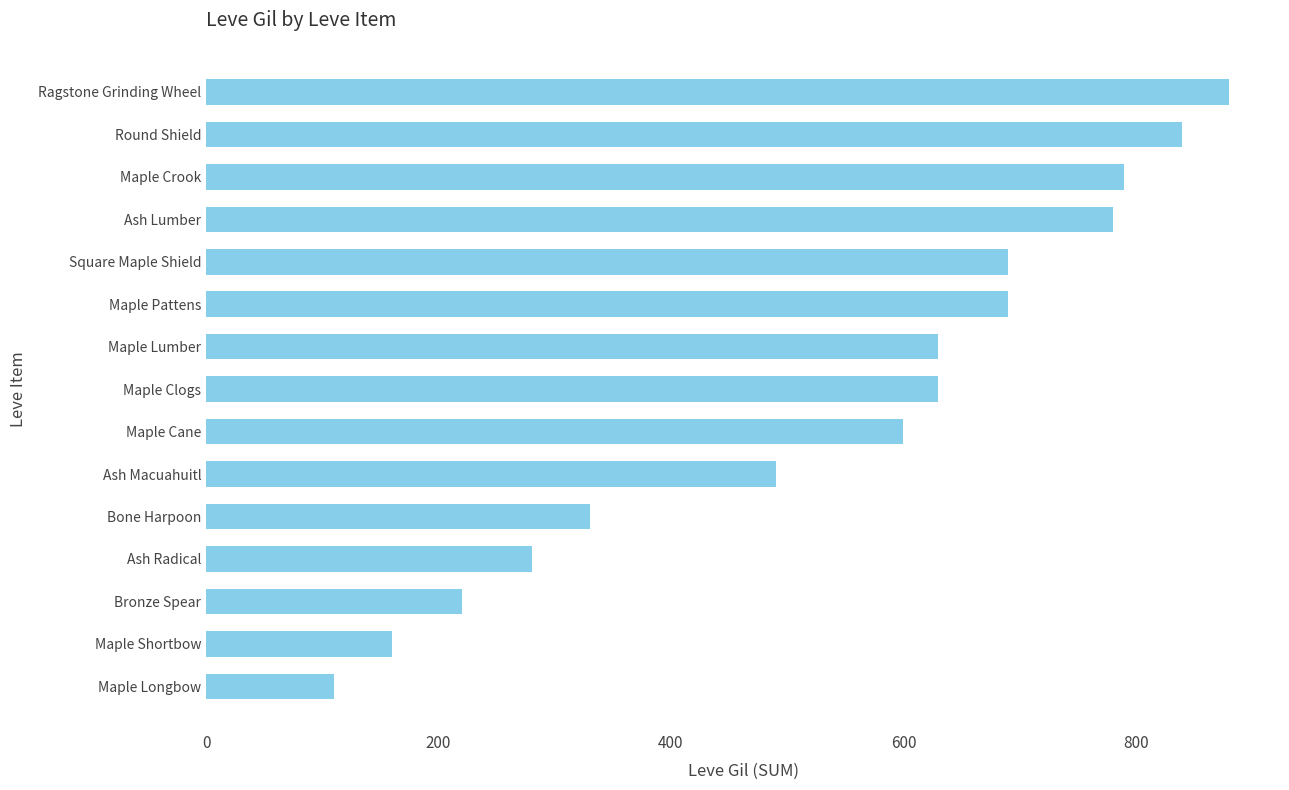

Reading bottom to top, extract all data points from this chart.

110	160	220	280	330	490	600	630	630	690	690	780	790	840	880